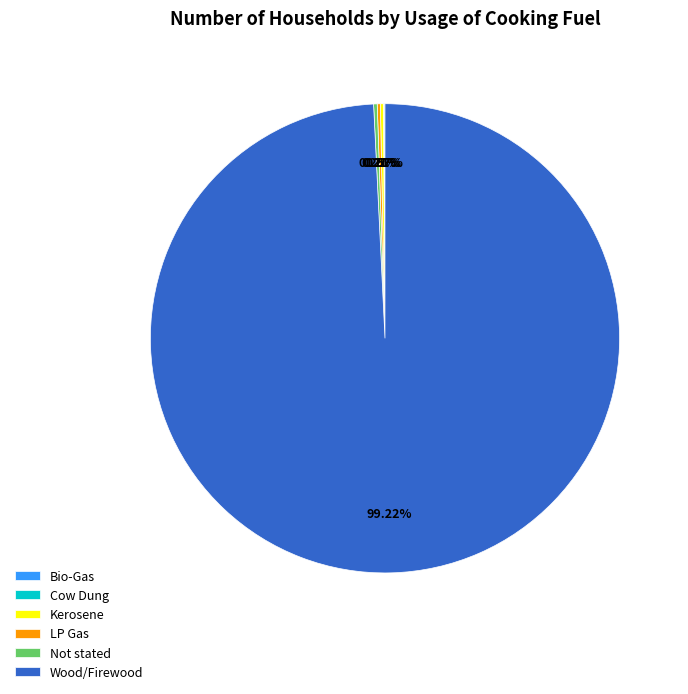

Does Wood/Firewood account for over 50% of the chart?

Yes